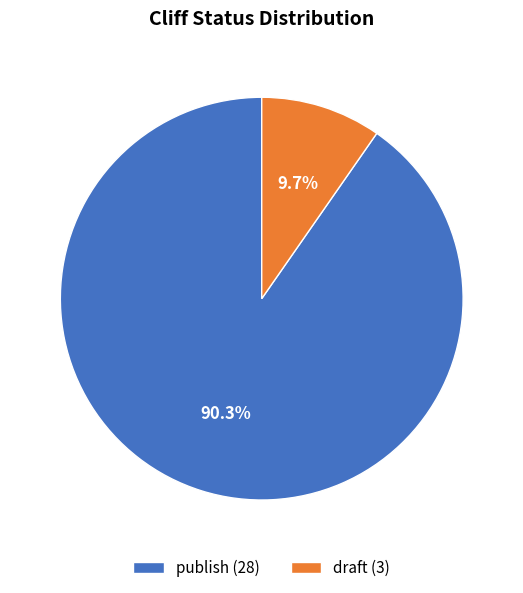

Is the sum of draft and publish greater than half?

Yes